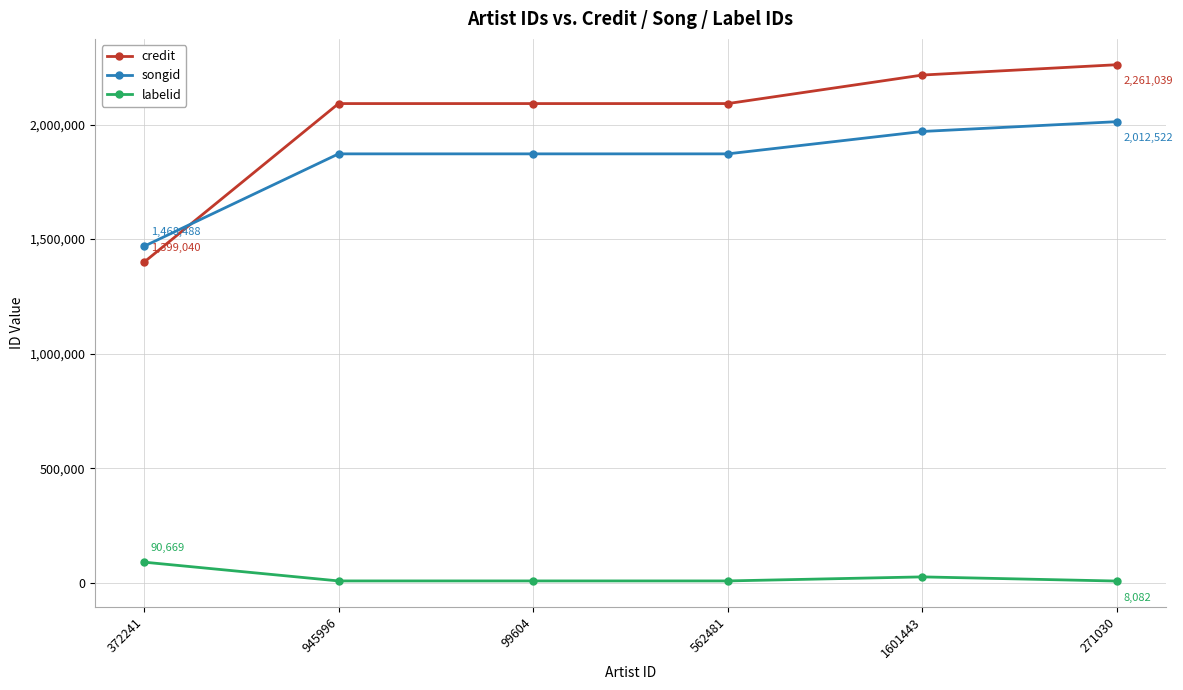

The credit series shows 960695 at 372241. True or false?

False